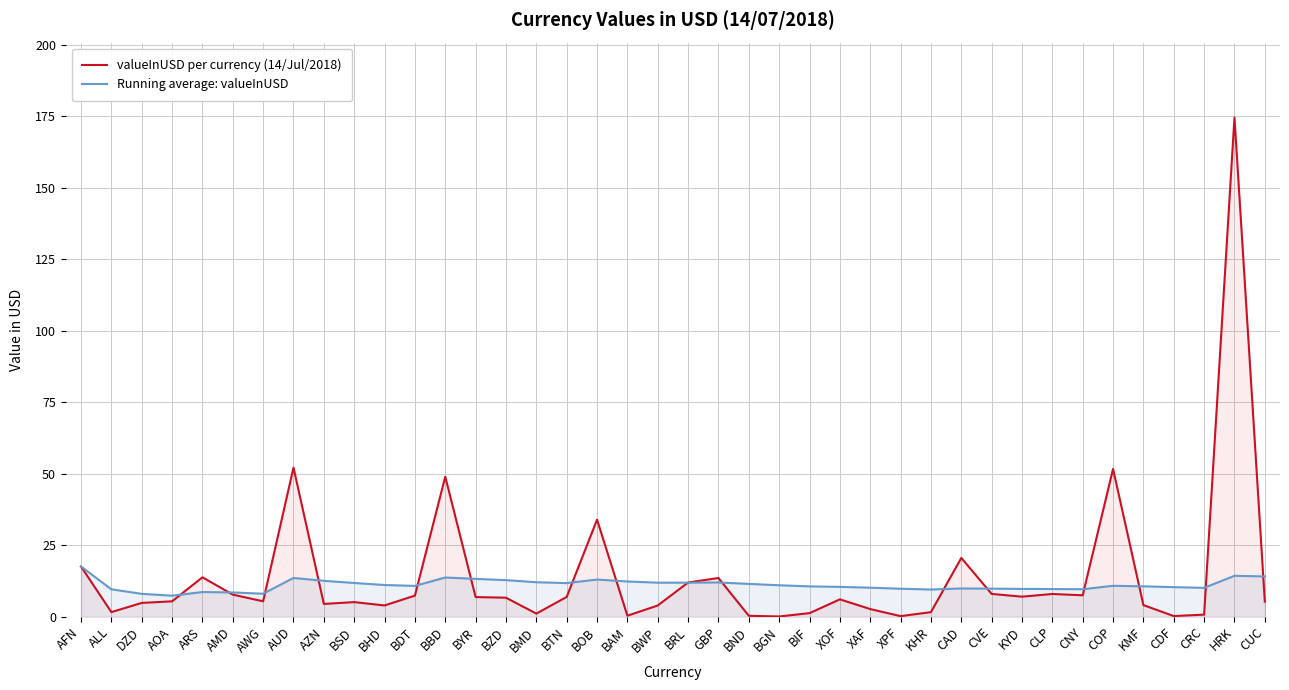

What is the difference between the second highest and minimum values in the Running average: valueInUSD series?

7.0